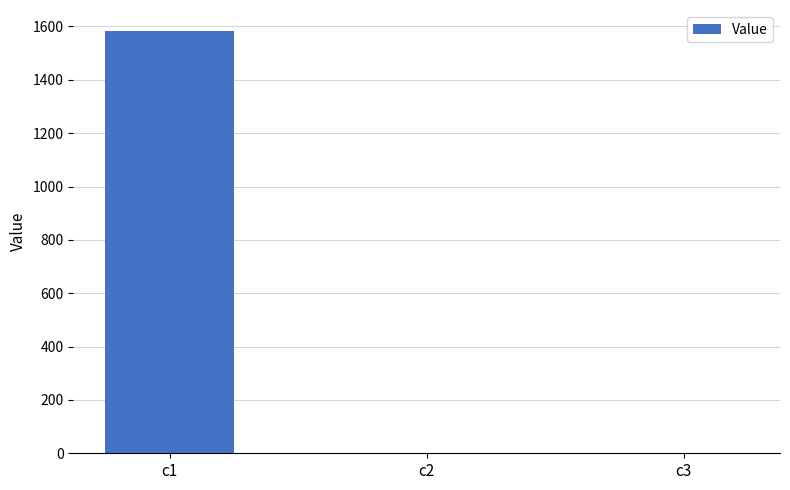

Are the bars horizontal?

No